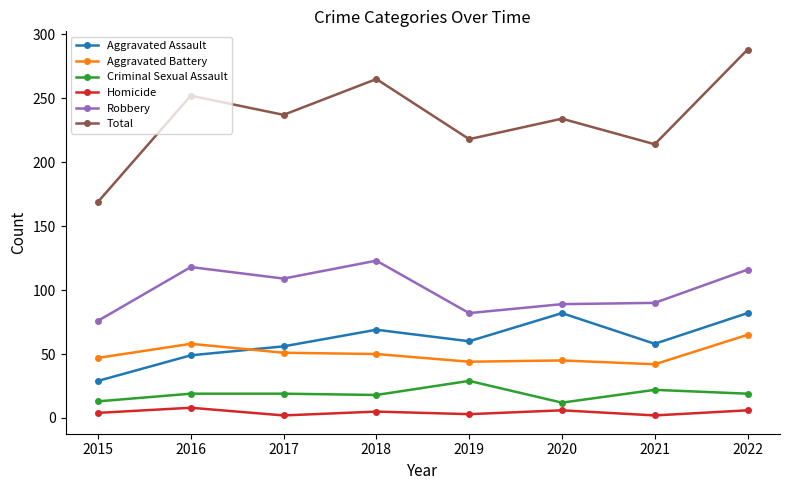

What is the total value across all series at 2020?

468